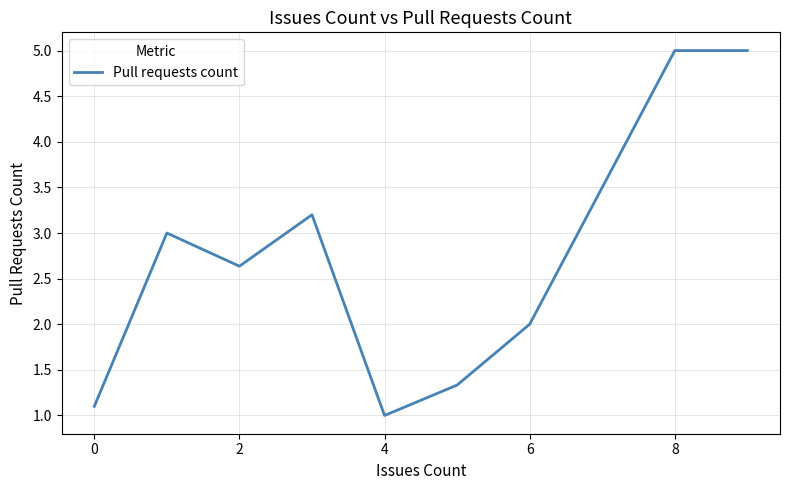

What is the greatest value displayed?

5.0